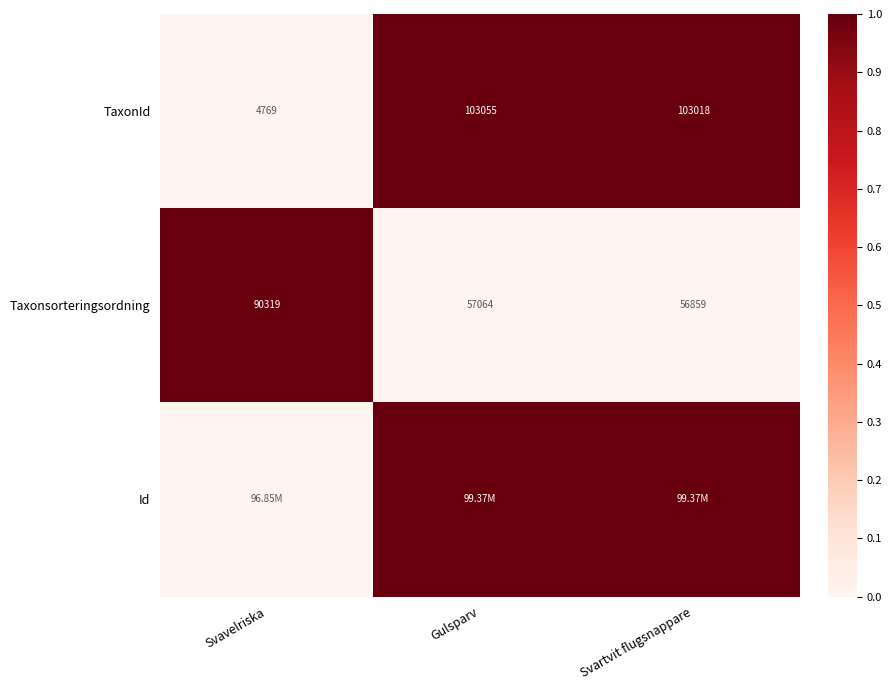

Which label corresponds to the smallest value in the chart?

Svavelriska